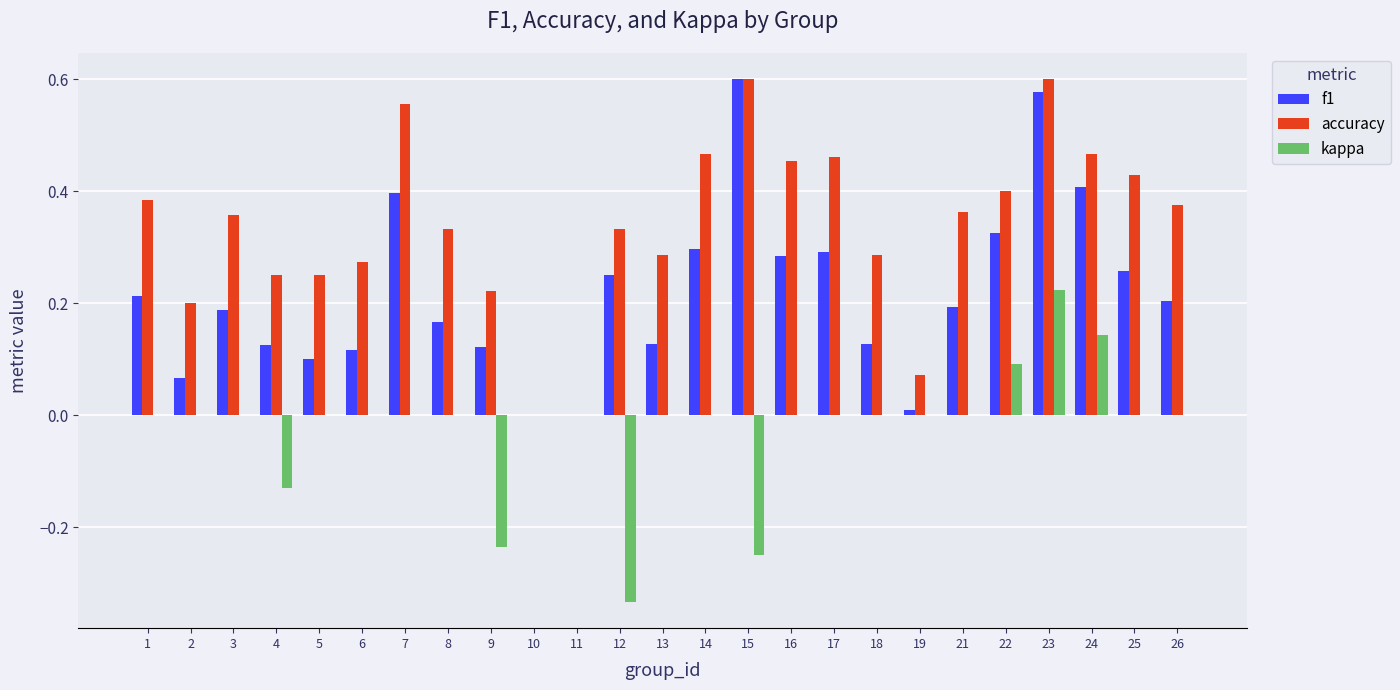

The accuracy series shows 0.1 at 9. True or false?

False